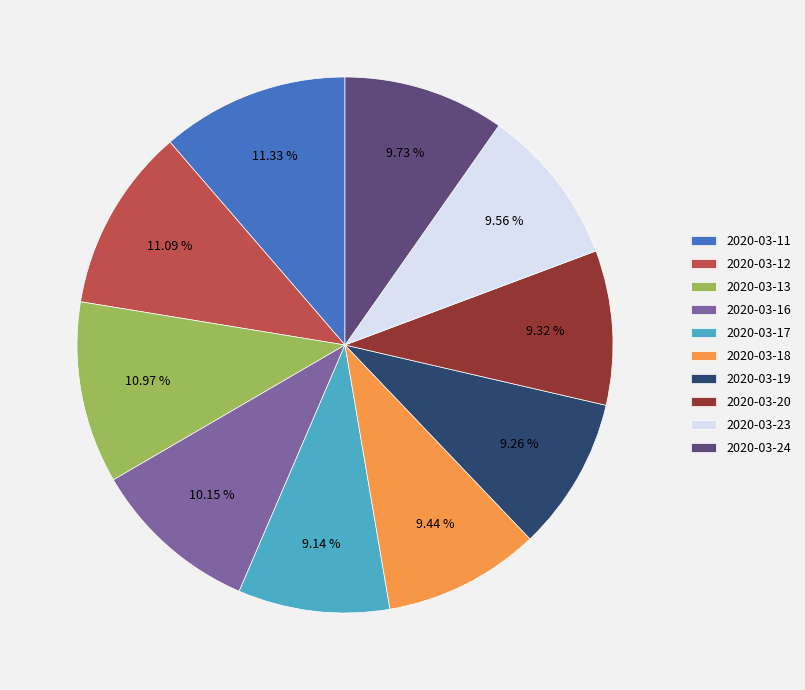

The 2020-03-20 slice represents 1% of the pie. True or false?

False